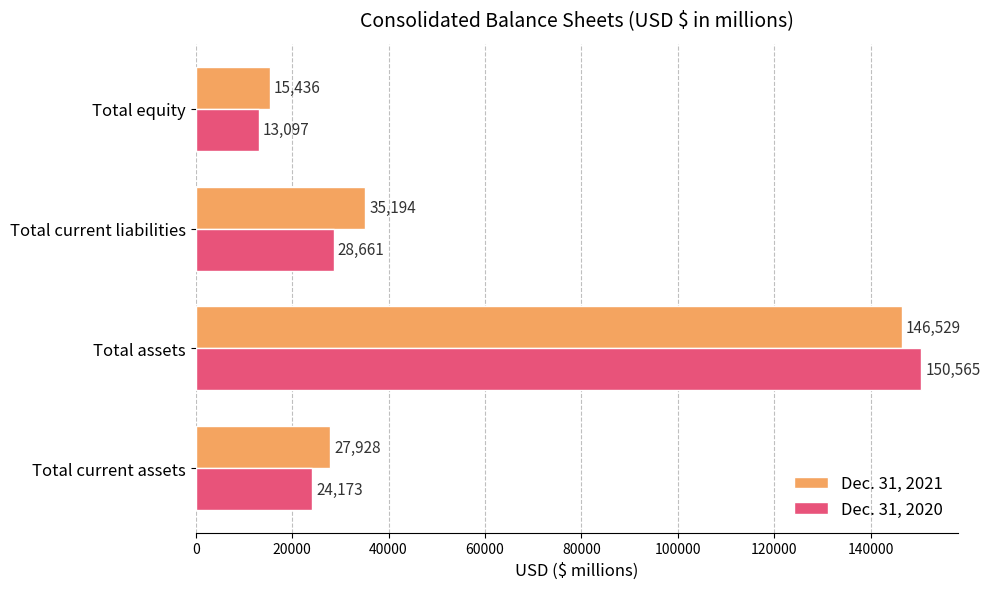

List the series in order of their peak value, lowest first.

Dec. 31, 2021, Dec. 31, 2020